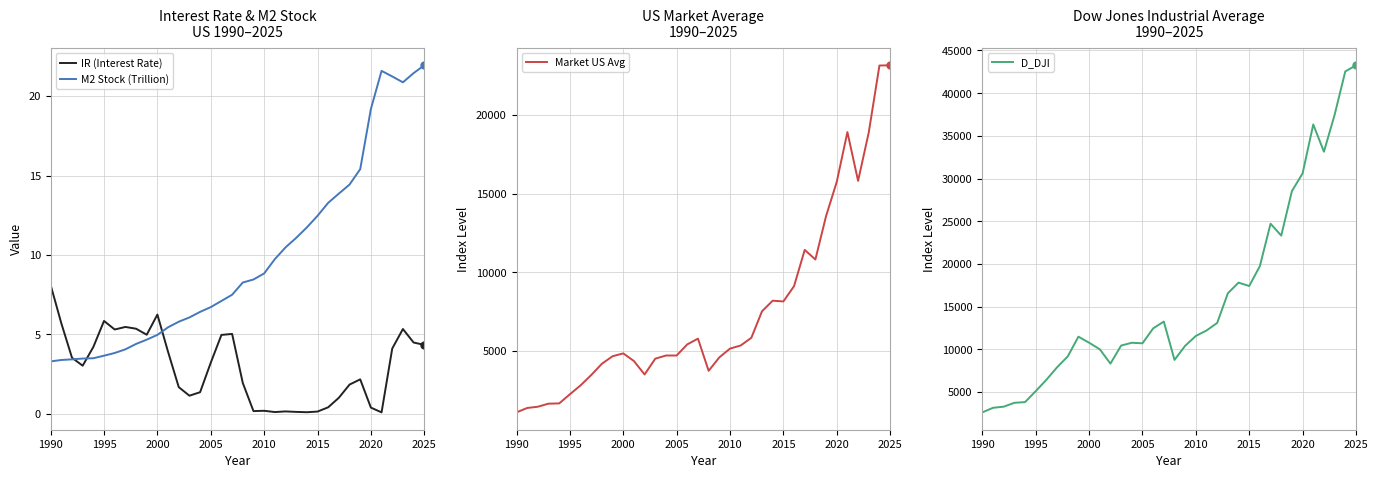

What is the maximum value for IR (Interest Rate)?

8.1